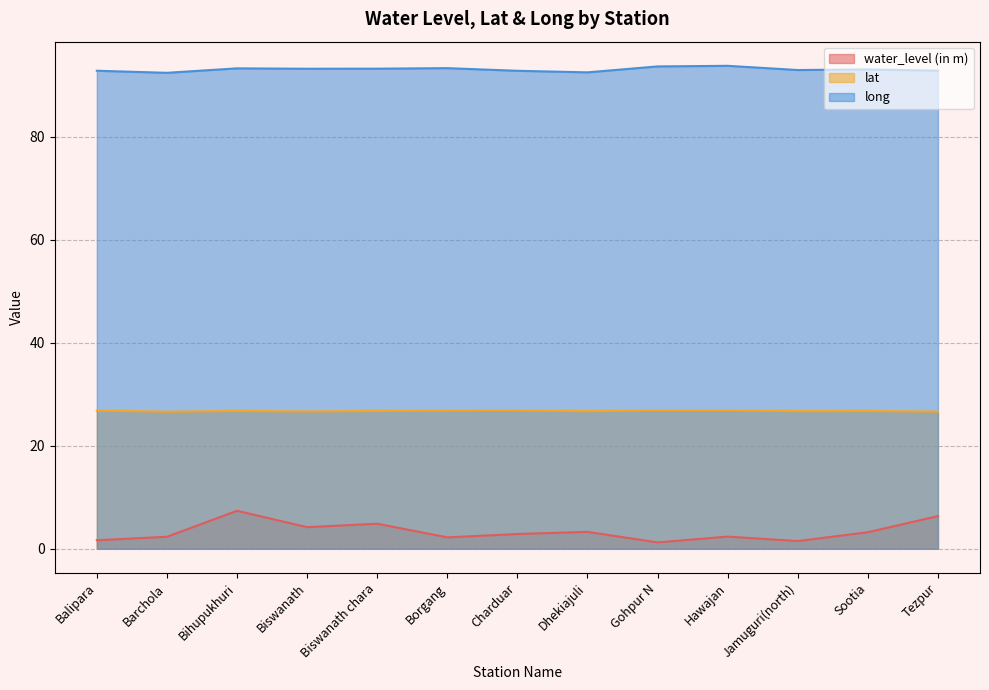

What is the difference between the highest and lowest values at Borgang?

91.1